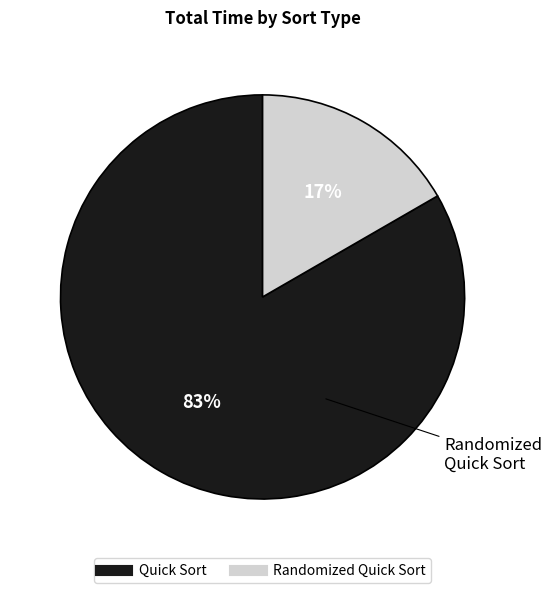

To the nearest percent, what percentage of the pie is Randomized Quick Sort?

17%